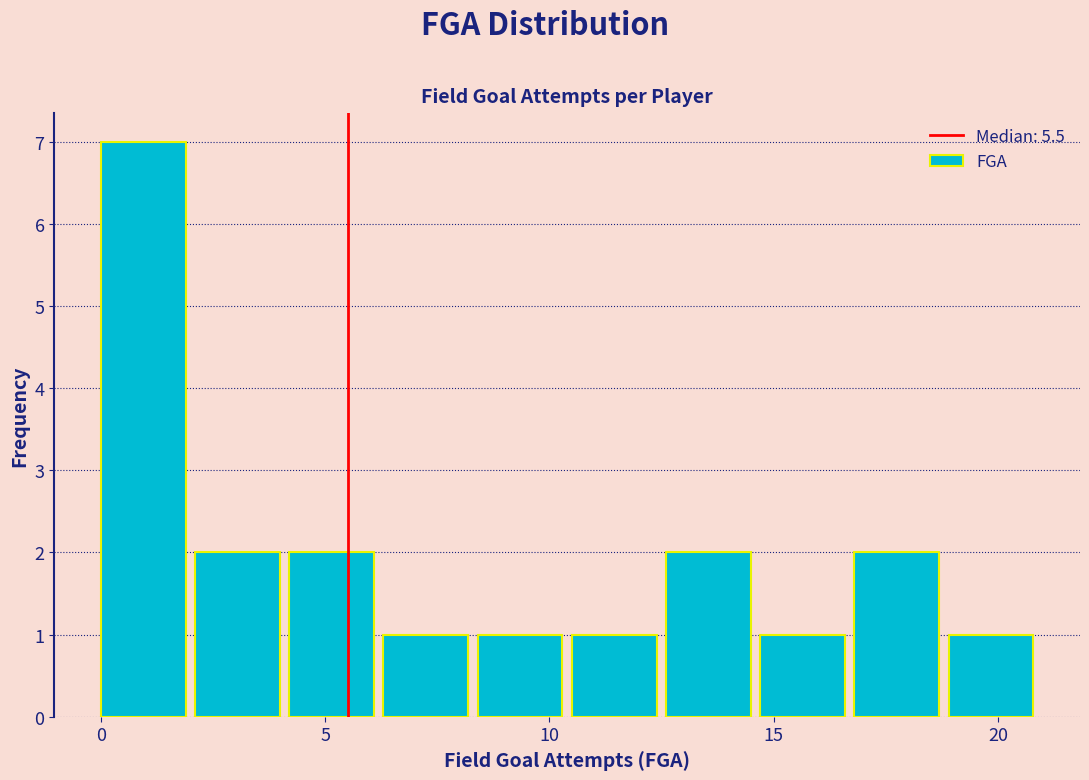

Which range on the x-axis has the tallest bar?

0.0 to 2.1